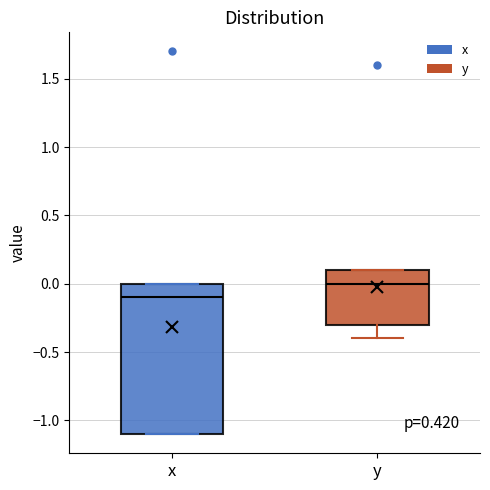

Reading left to right, read every box against the y-axis: the position of its median line, the range the box covers, and the ends of its whiskers. The values are not printed on the chart, so give them approximately, as read against the axis.

x: median -0.1, box -1.1 to 0.0, whiskers -1.1 to 0.0
y: median 0.0, box -0.3 to 0.1, whiskers -0.4 to 0.1